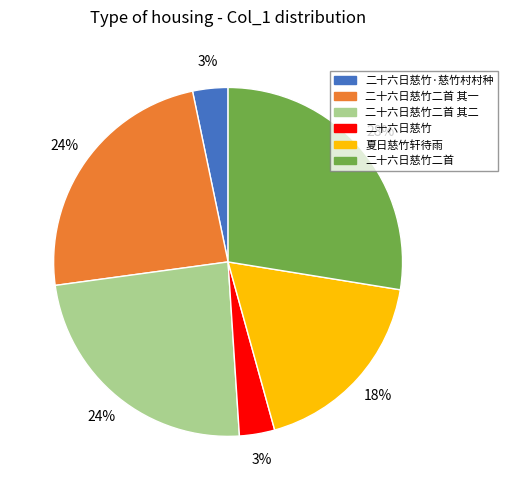

Do 二十六日慈竹 and 夏日慈竹轩待雨 together represent more than half of the pie?

No